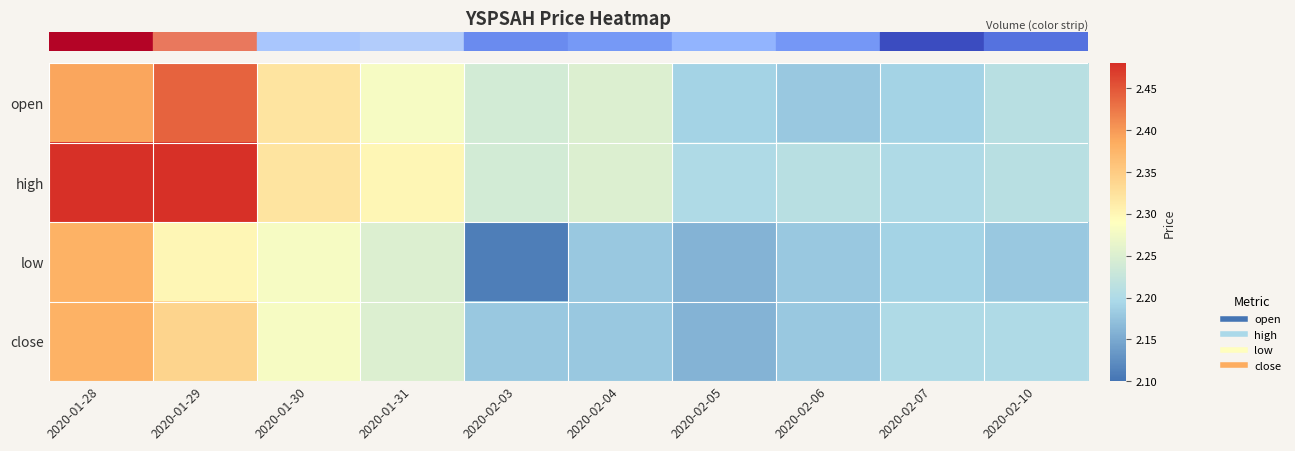

What is the total value across all series at 2020-02-05?

8.7